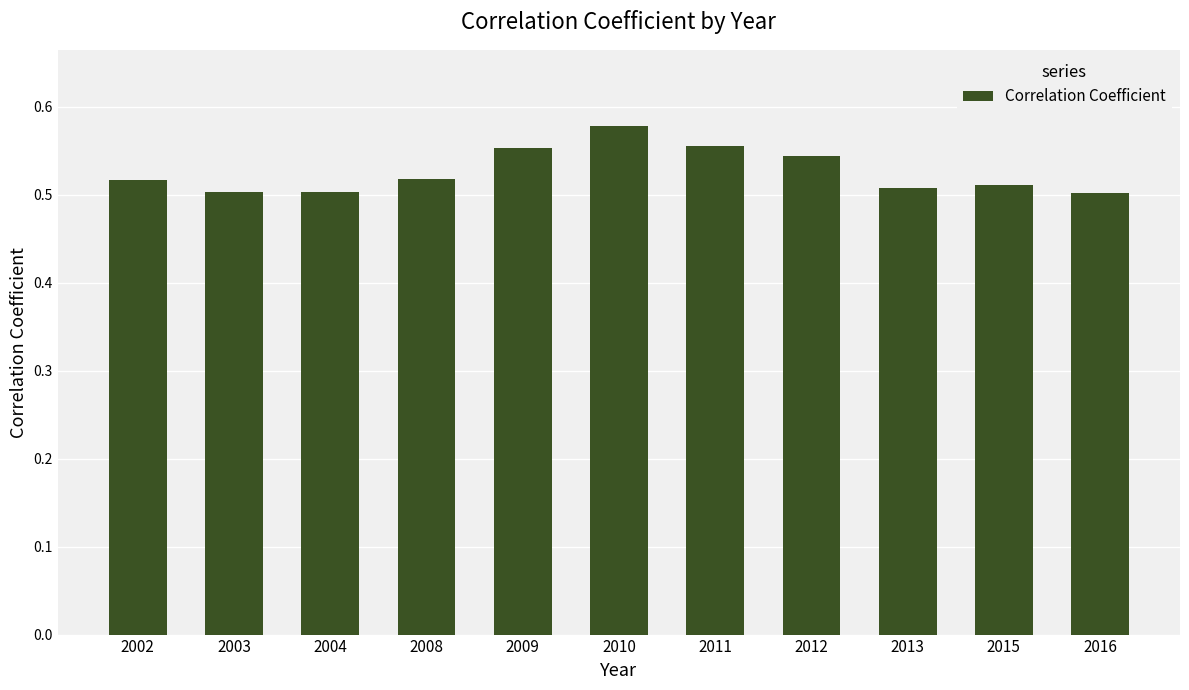

Which has a higher value, 2004 or 2011?

2011